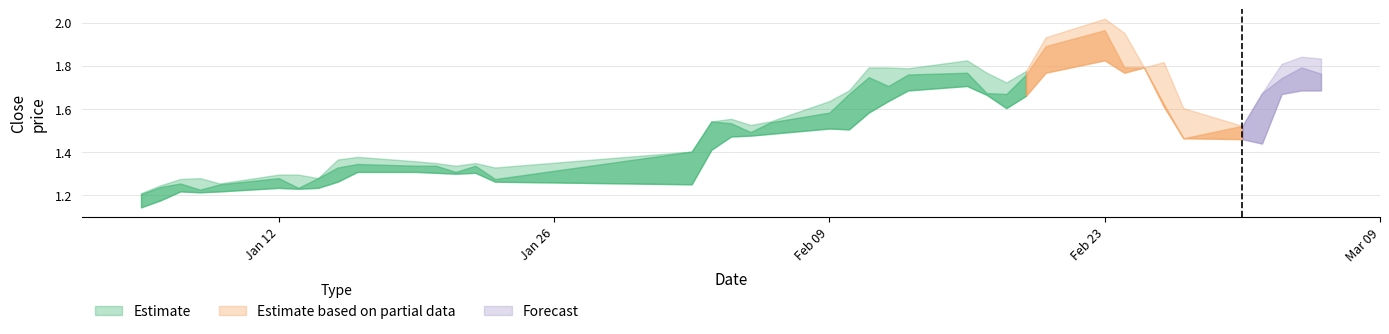

Is this an area chart (filled region under the line)?

No